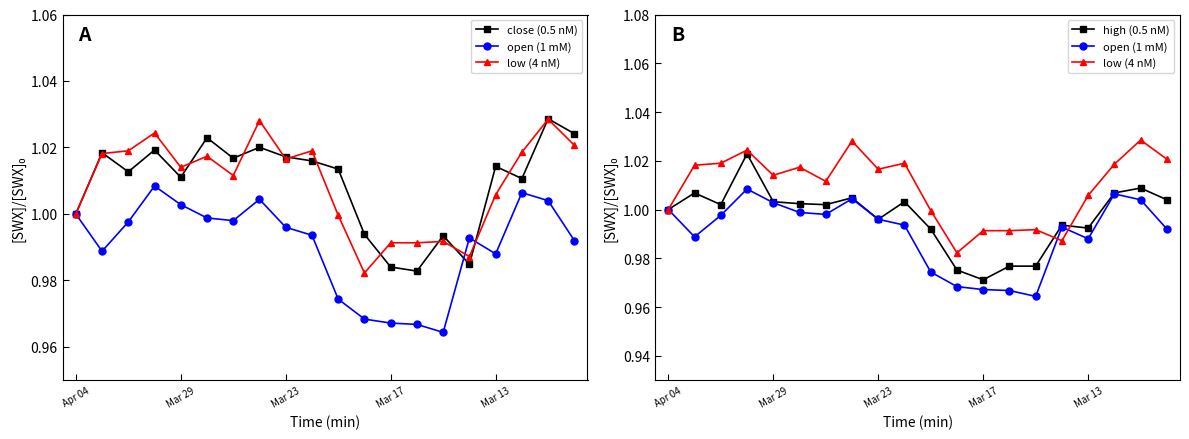

What are all the series names shown in the legend?

close (0.5 nM), open (1 mM), low (4 nM), high (0.5 nM)